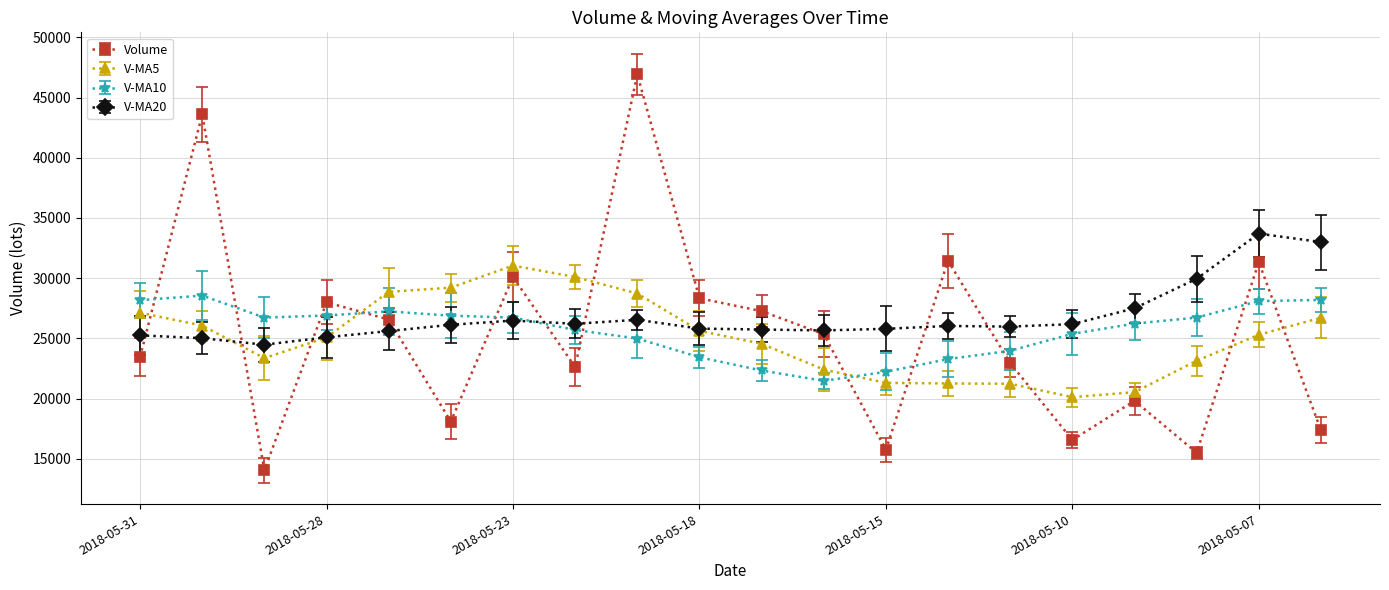

What is the maximum value for V-MA10?

28555.2